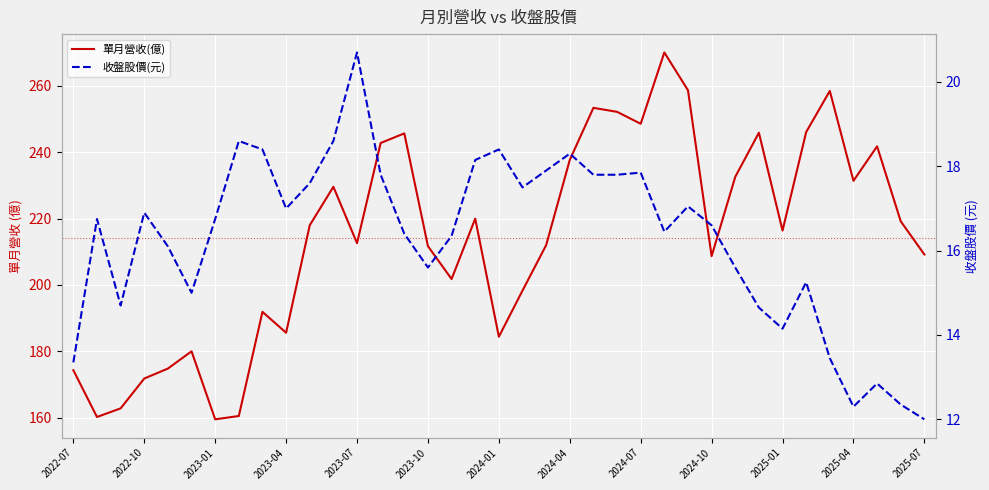

What position from the right is 2025-01?

7